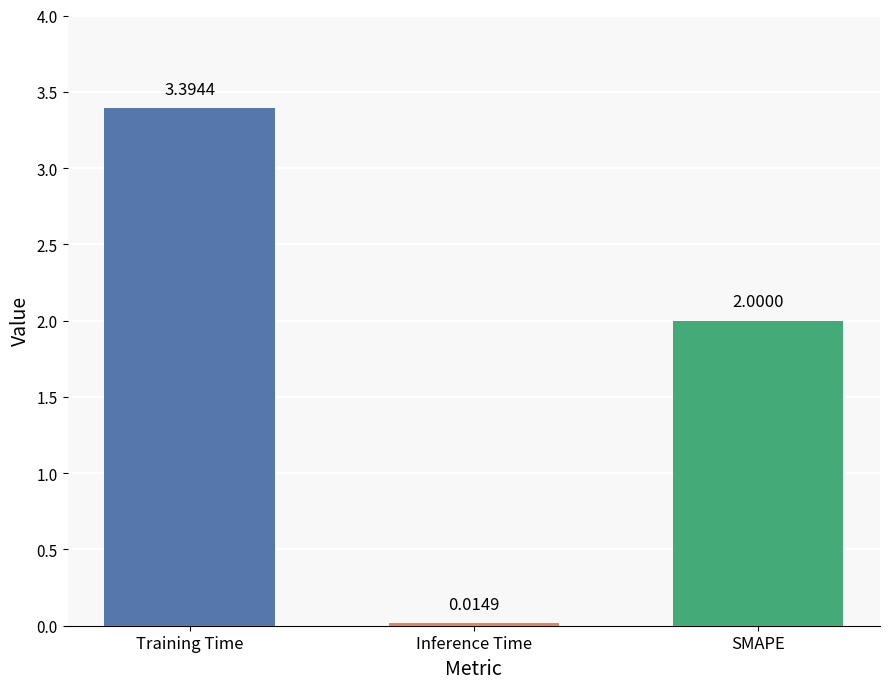

Where is the data nearest to the value 1?

Inference Time